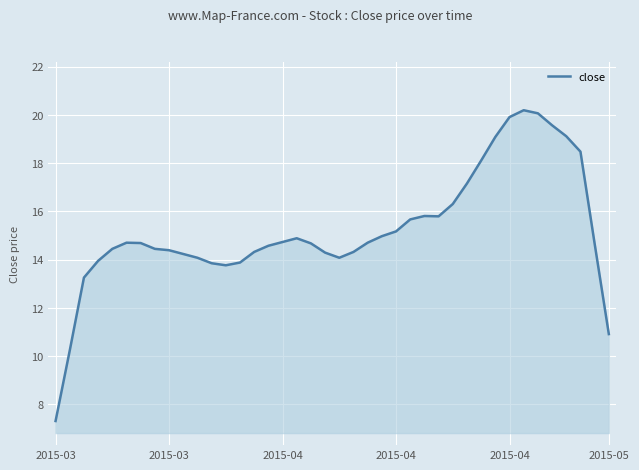

What is the sum of all values?

608.9